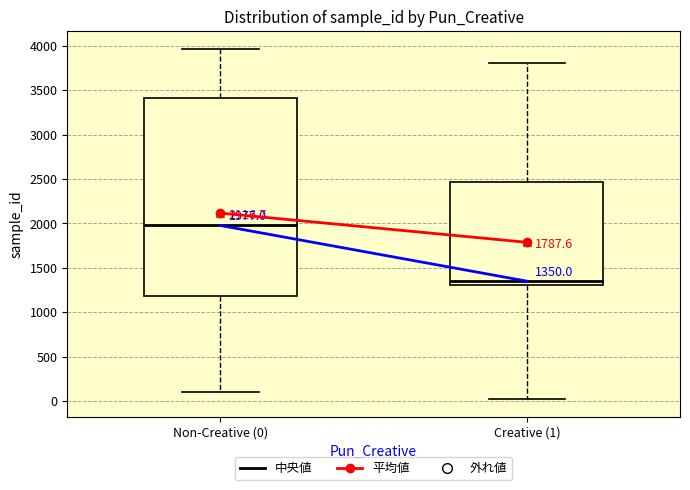

Which box is the tallest, from its lower edge to its upper edge?

Non-Creative (0)